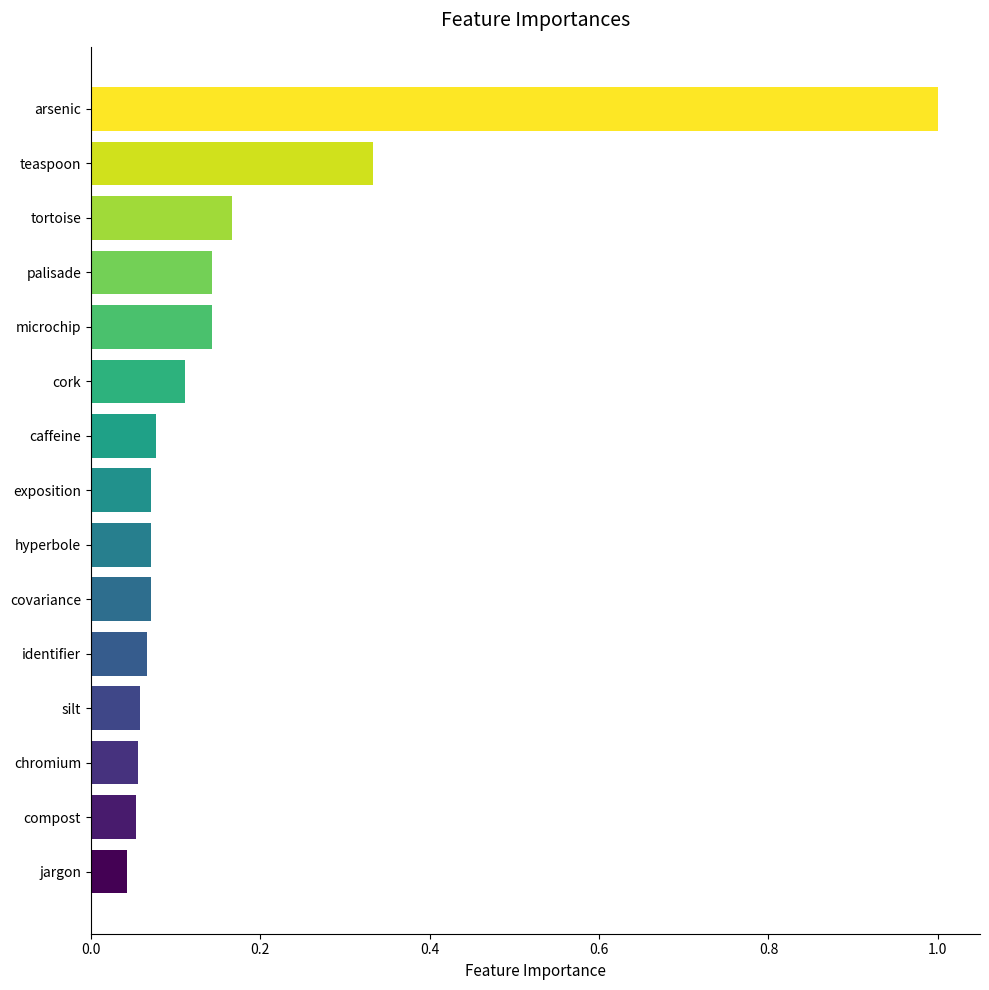

At which category does the chart reach its peak across all series?

arsenic